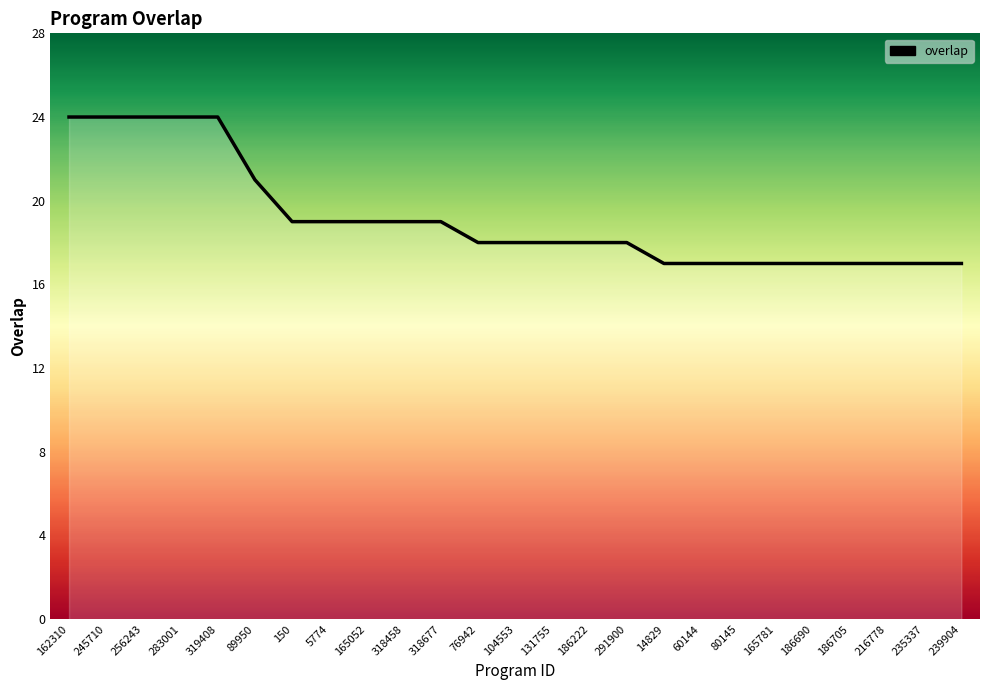

The chart shows a value of 37 at 162310. True or false?

False